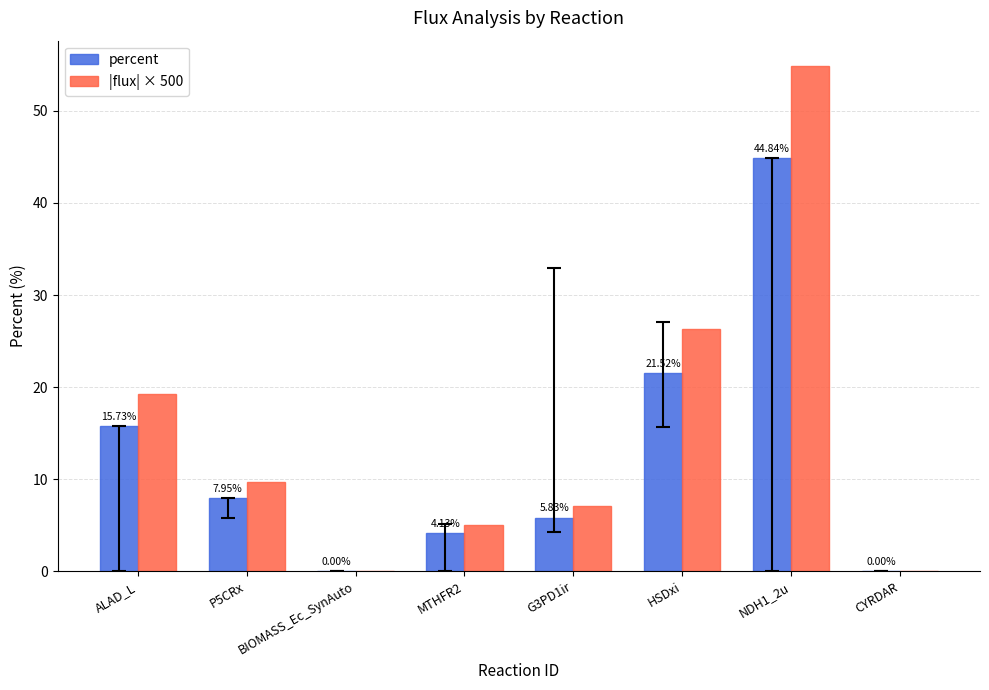

What is the total value across all series at MTHFR2?

9.2